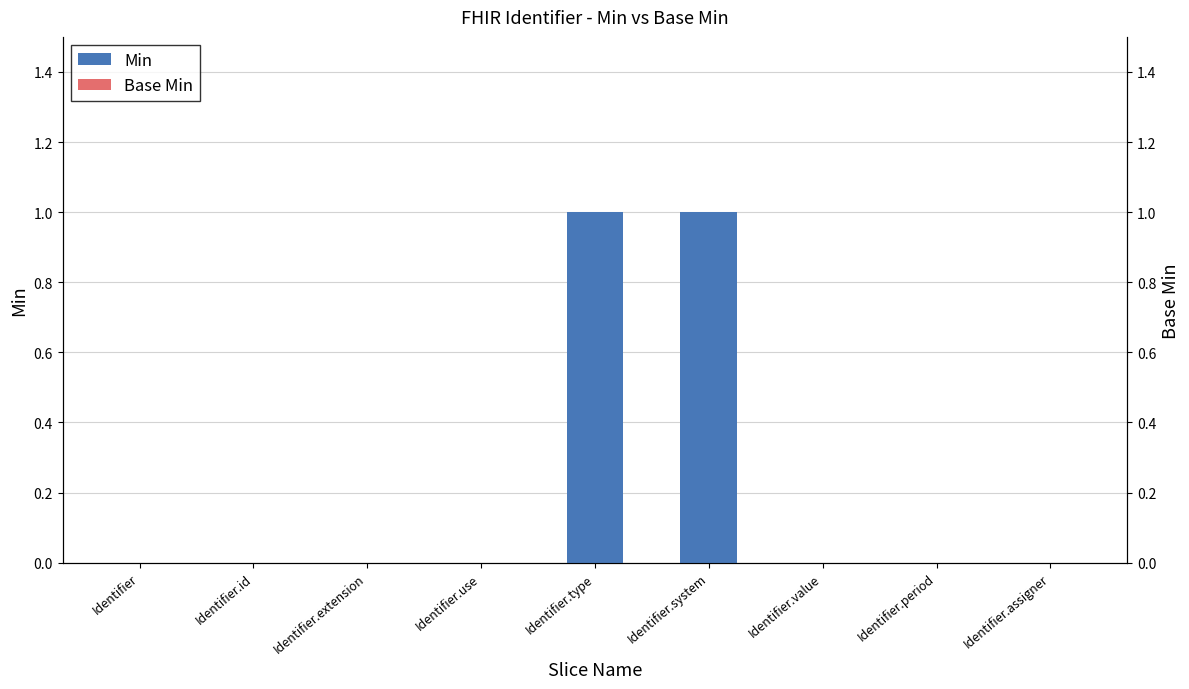

How many values in the Min series exceed 0?

2